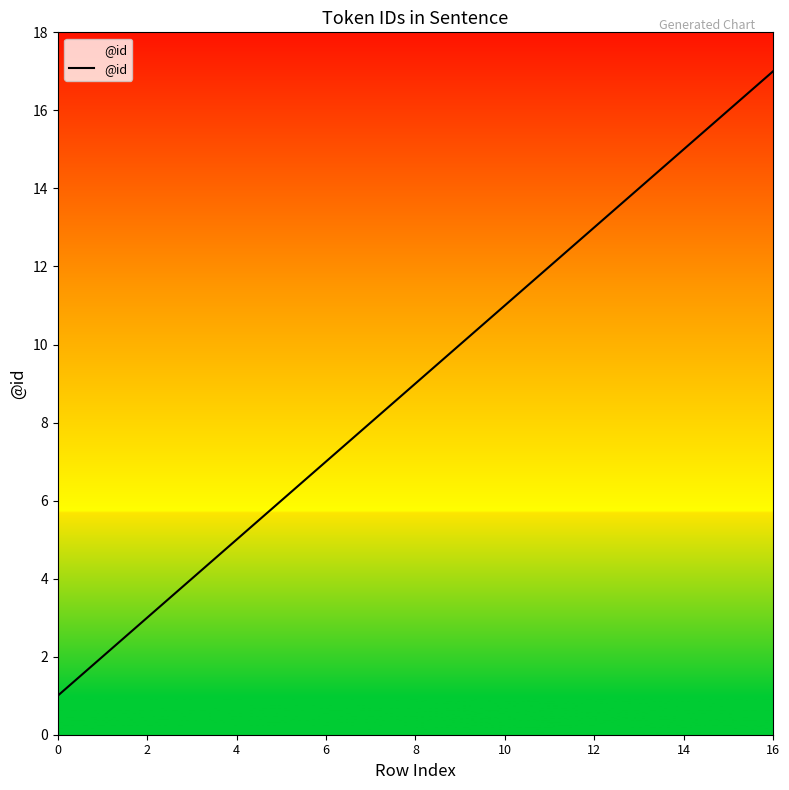

What is the maximum value shown in the chart?

17